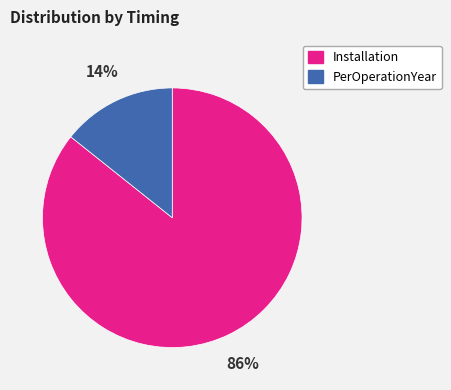

What percentage is the Installation slice, to the nearest percent?

86%